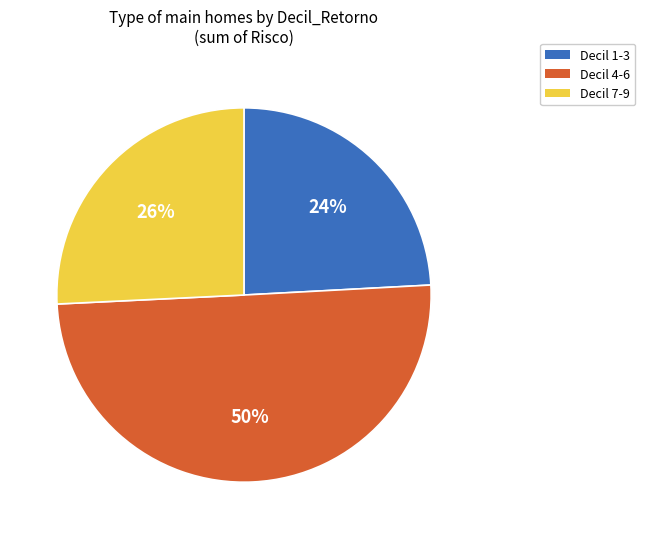

To the nearest percent, what is the average slice percentage?

33%